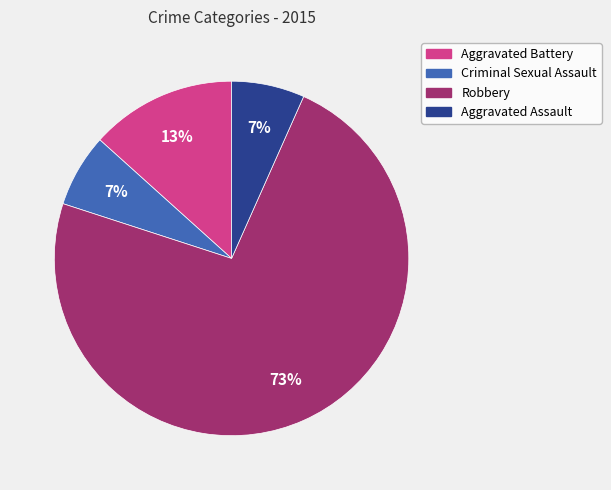

To the nearest percent, what is the average slice percentage?

25%